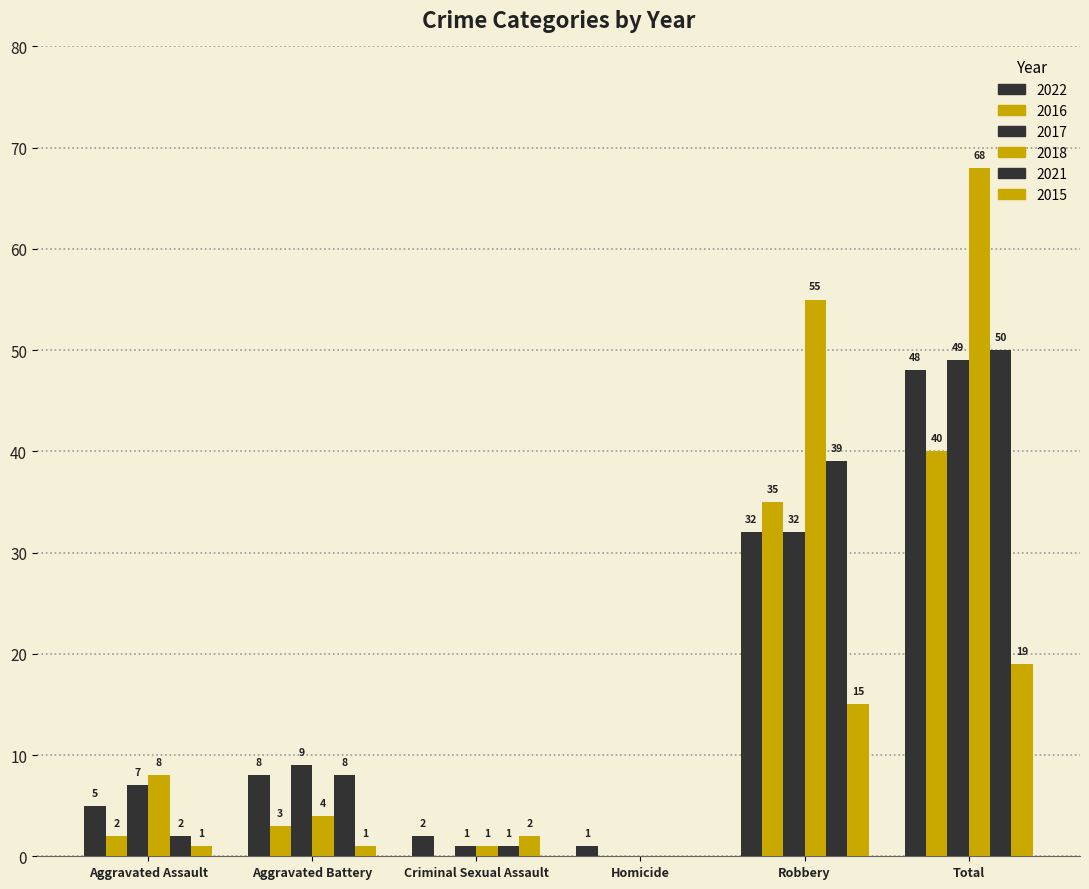

Are the bars grouped side by side (vs. stacked)?

Yes